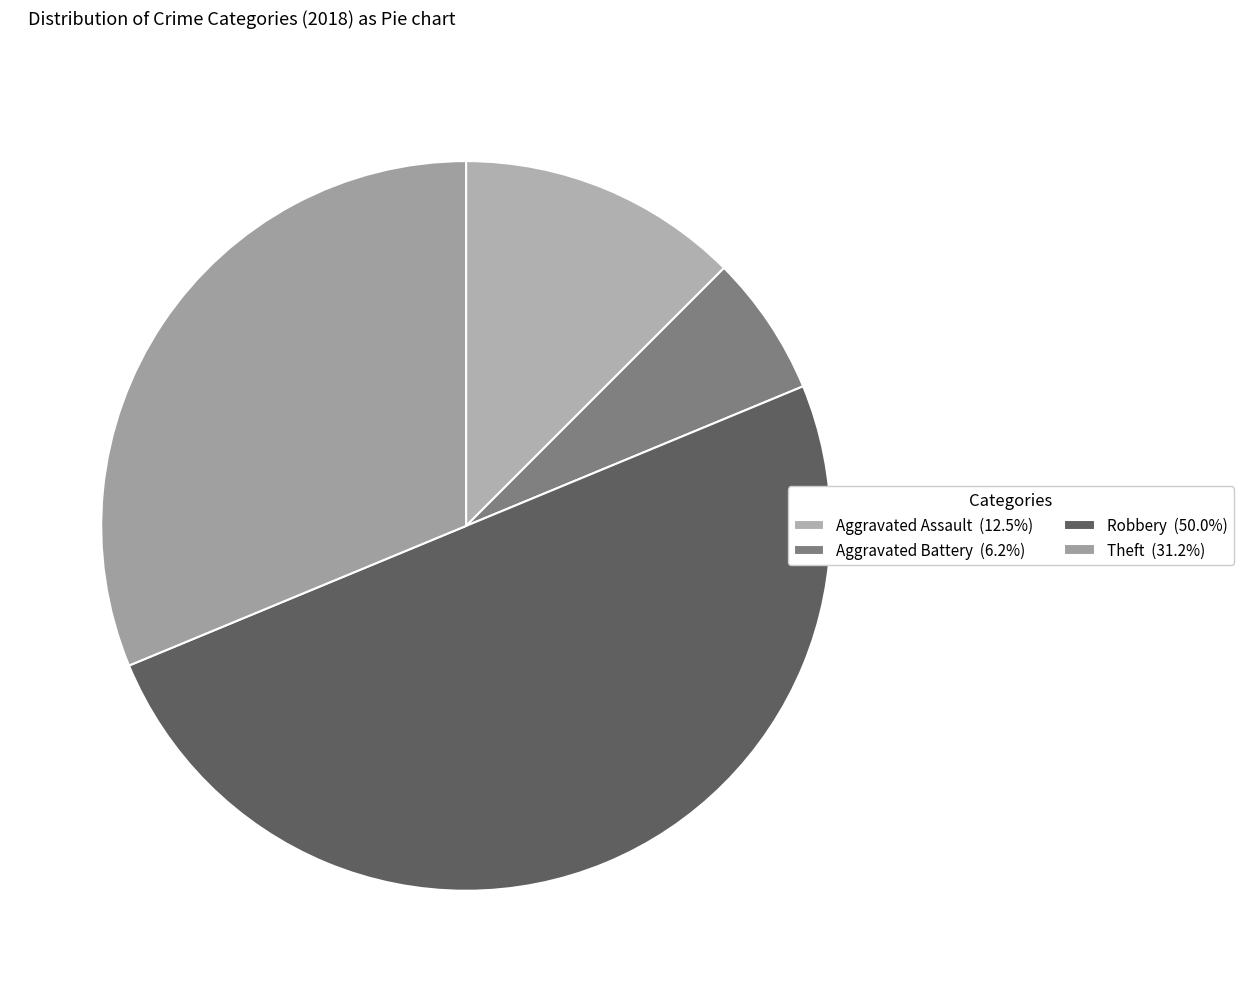

How many segments does this pie chart have?

4